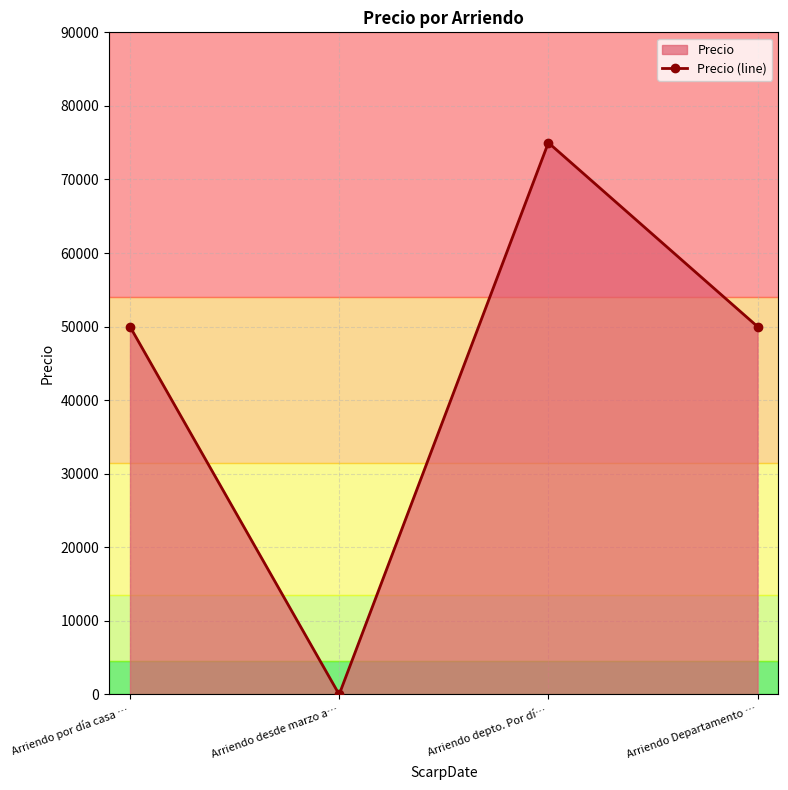

How many points are lower than both their immediate neighbors (excluding endpoints)?

1